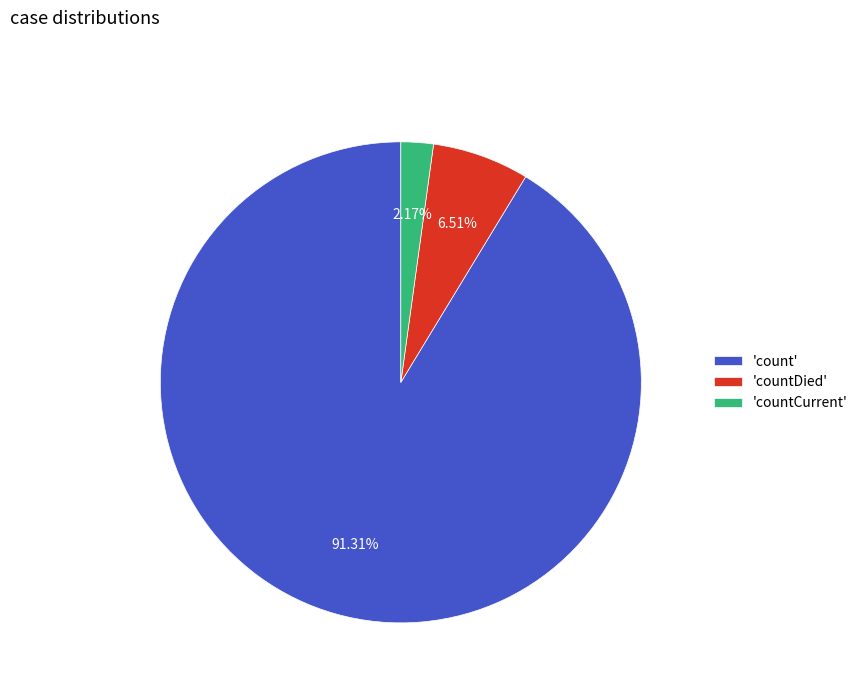

Count the number of slices in the pie.

3